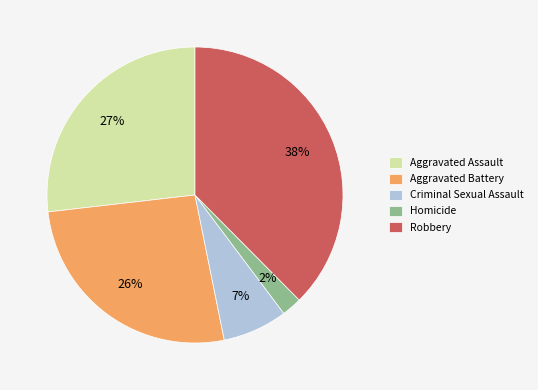

To the nearest percent, what percentage of the pie is Aggravated Assault?

27%